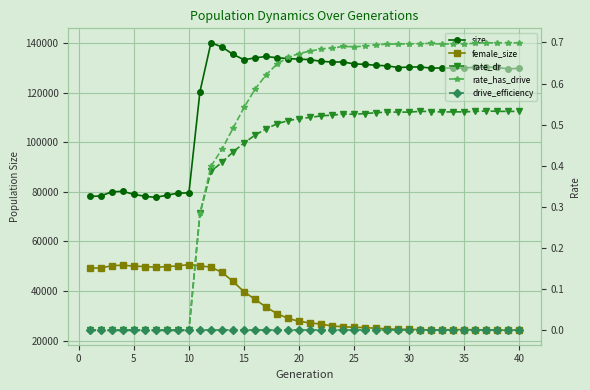

True or false: rate_dr and female_size cross at least once.

False